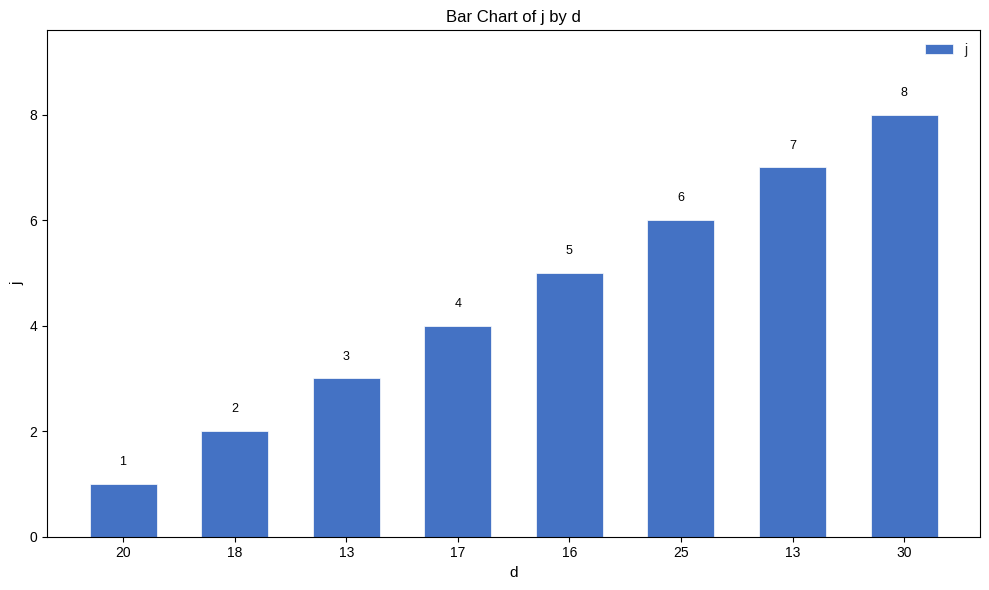

How many series are shown in this chart?

1